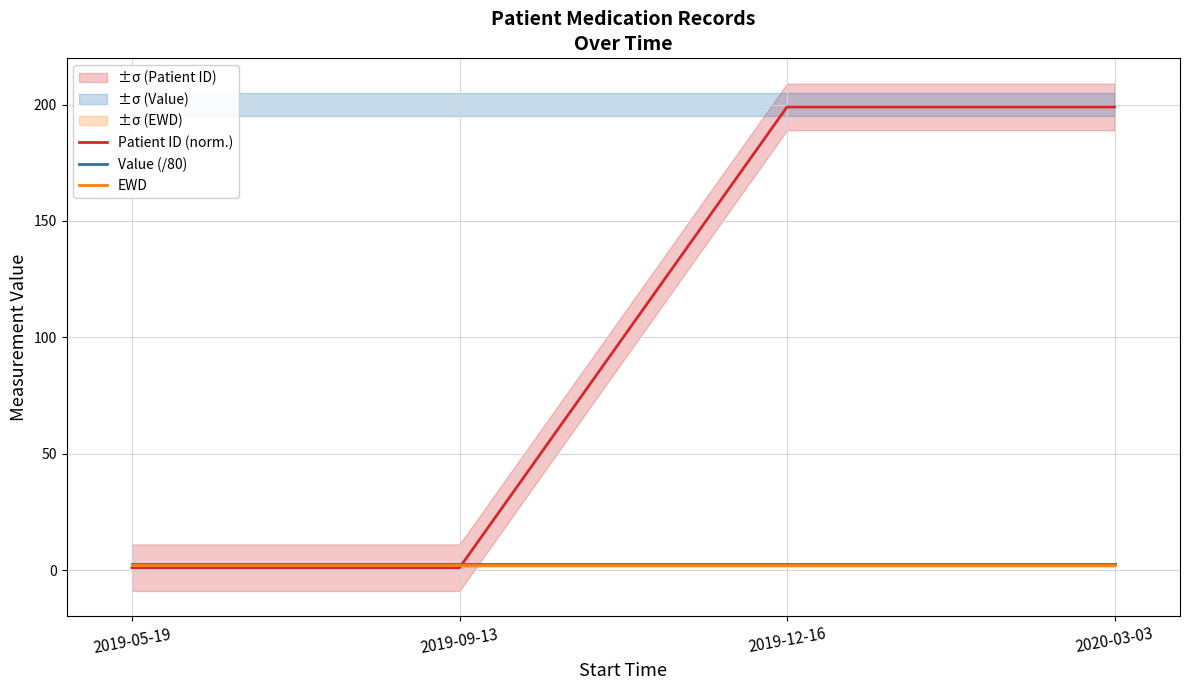

Where is Value (/80) nearest to the value 2?

2019-05-19